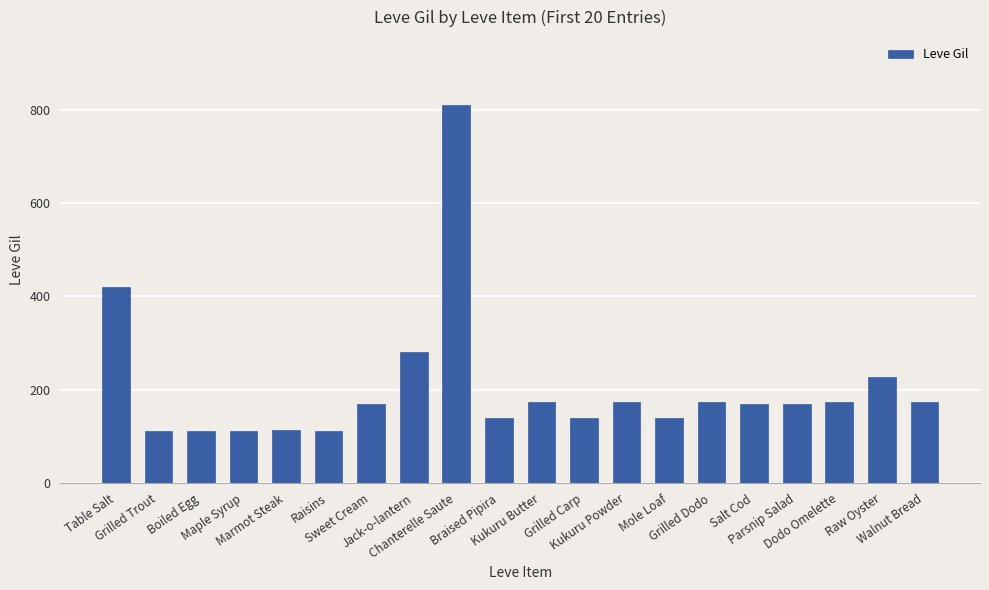

What is the minimum value shown in the chart?

112